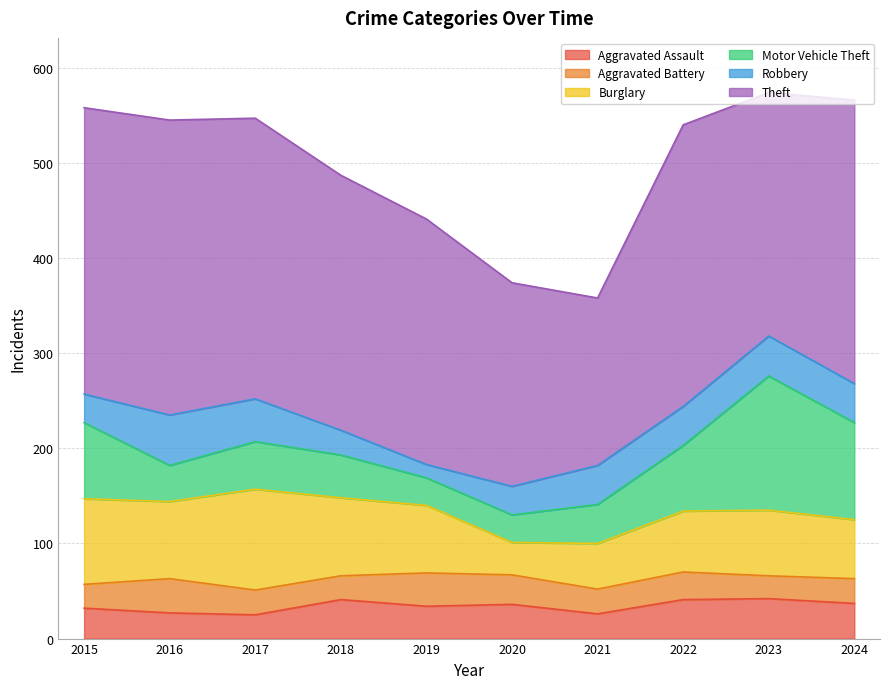

At which category does the chart reach its minimum across all series?

2019